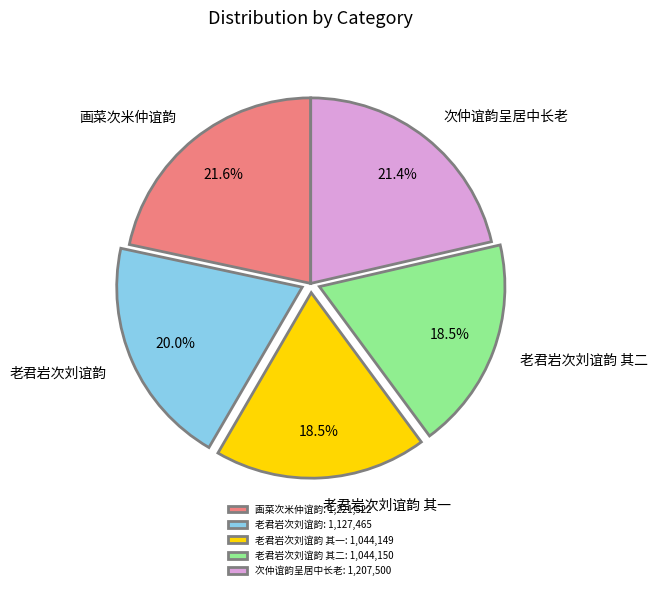

Combined, what portion of the pie is 老君岩次刘谊韵 其一 and 次仲谊韵呈居中长老?

39.9%